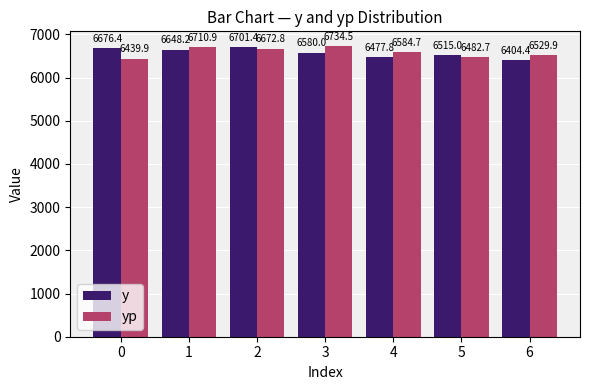

Reading right to left, what are all the values shown in this chart?

y: 6404.4	6515.0	6477.8	6580.0	6701.4	6648.2	6676.4
yp: 6529.9	6482.7	6584.7	6734.5	6672.8	6710.9	6439.9